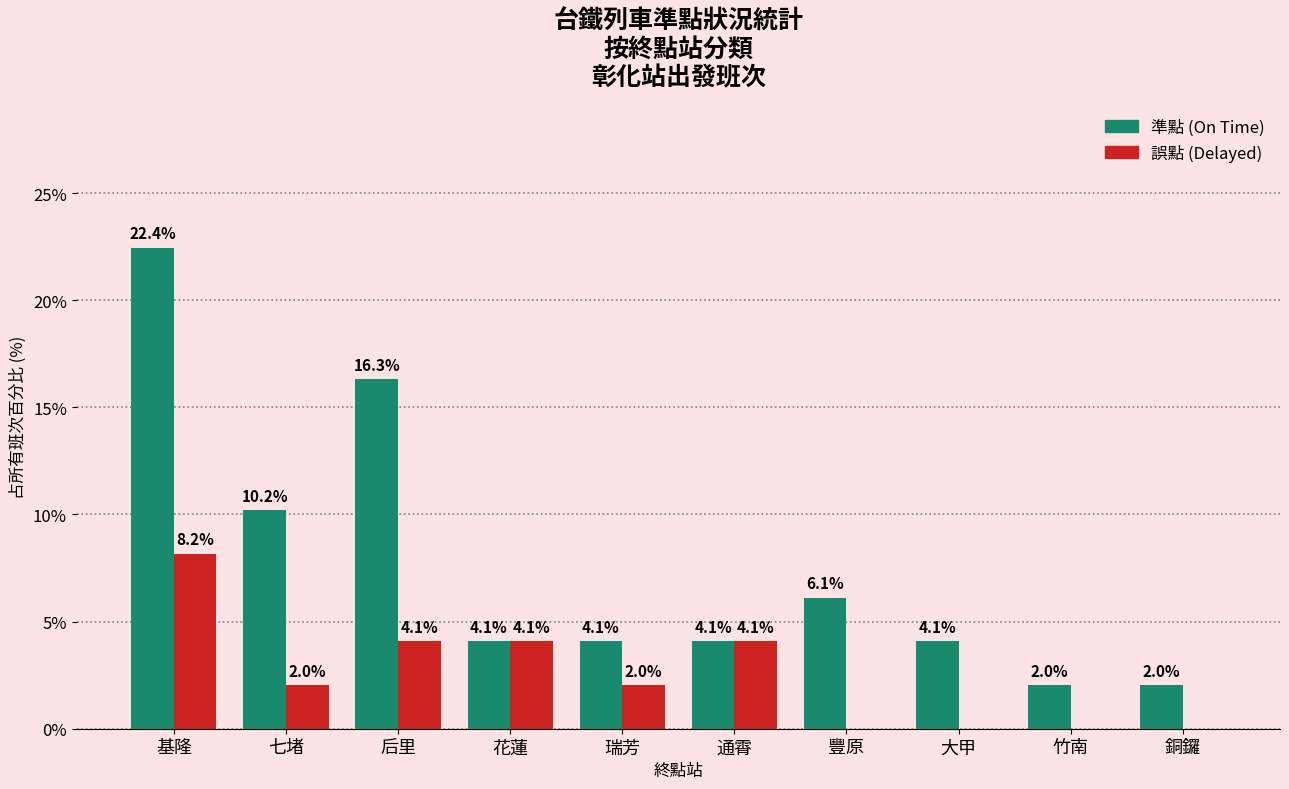

Which series has the largest range (max minus min)?

準點 (On Time)